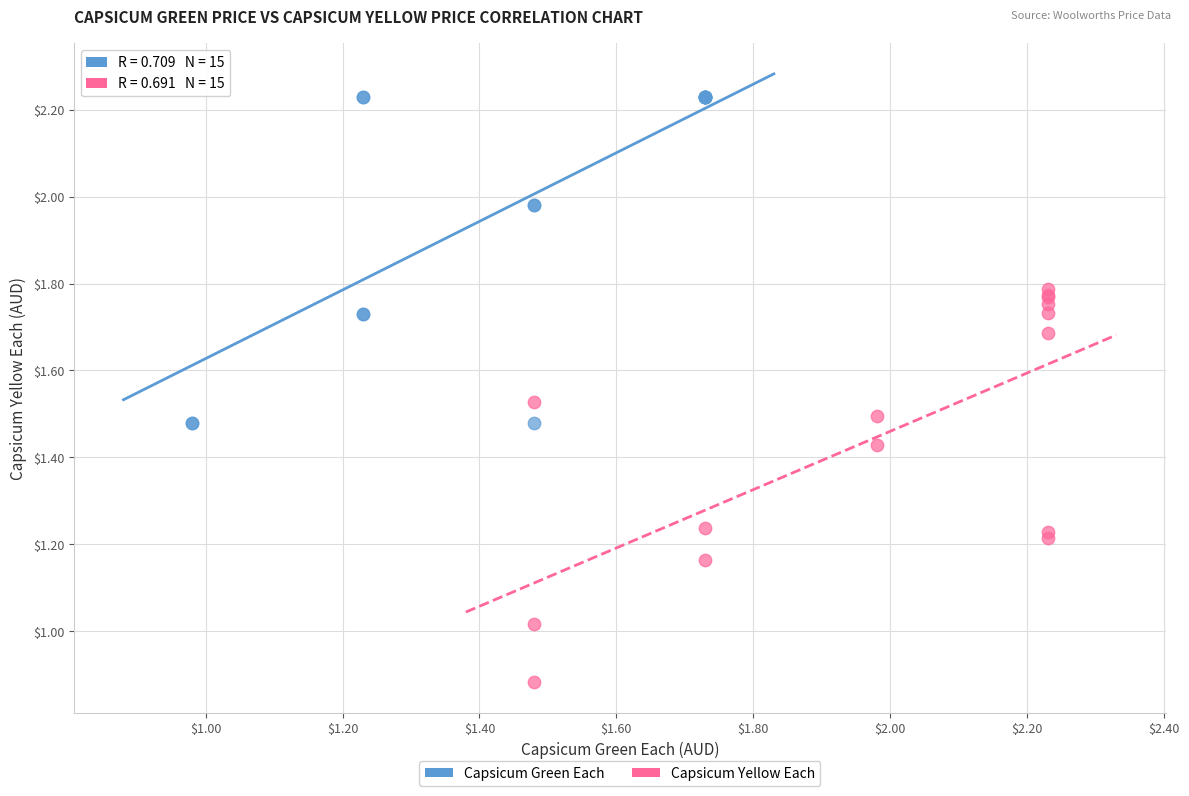

Which series contains the highest Y value?

Capsicum Green Each